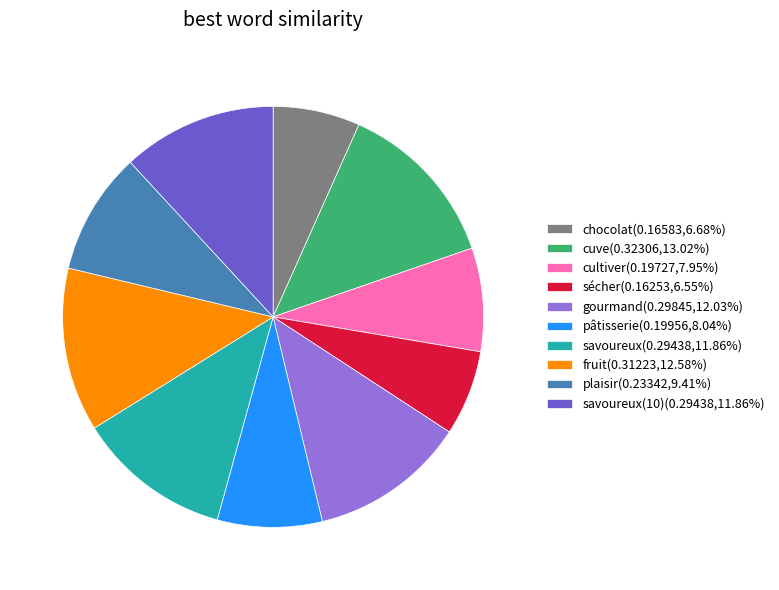

Combined, do savoureux(10)(0.29438,11.86%) and gourmand(0.29845,12.03%) account for over 50%?

No